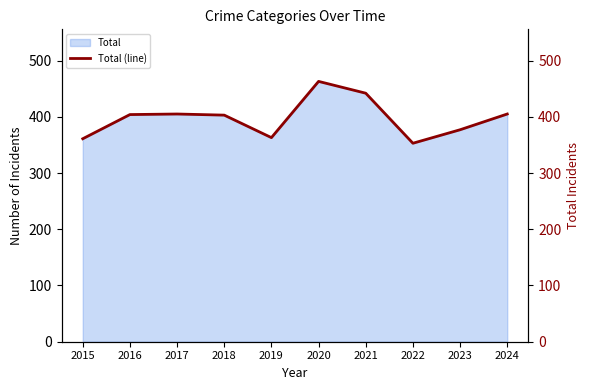

List the labels in order of value, largest first.

2020, 2021, 2017, 2024, 2016, 2018, 2023, 2019, 2015, 2022